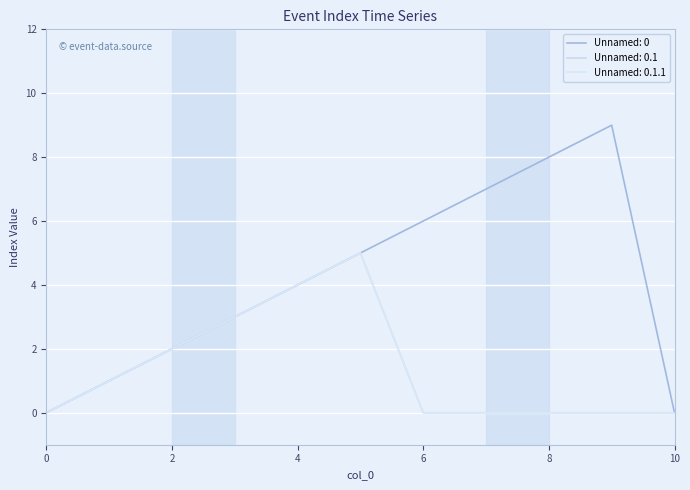

Rank the categories by Unnamed: 0.1.1 value from highest to lowest.

5, 4, 3, 2, 1, 0, 6, 7, 8, 9, 10